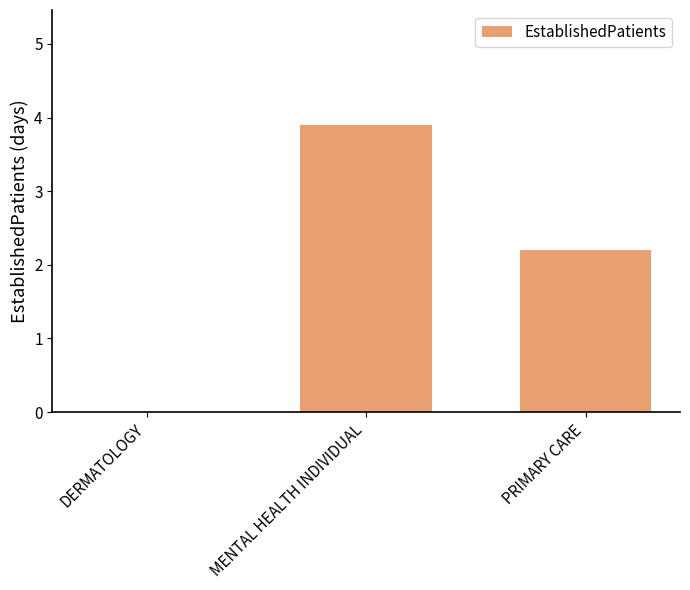

Count the number of values greater than 2.

2